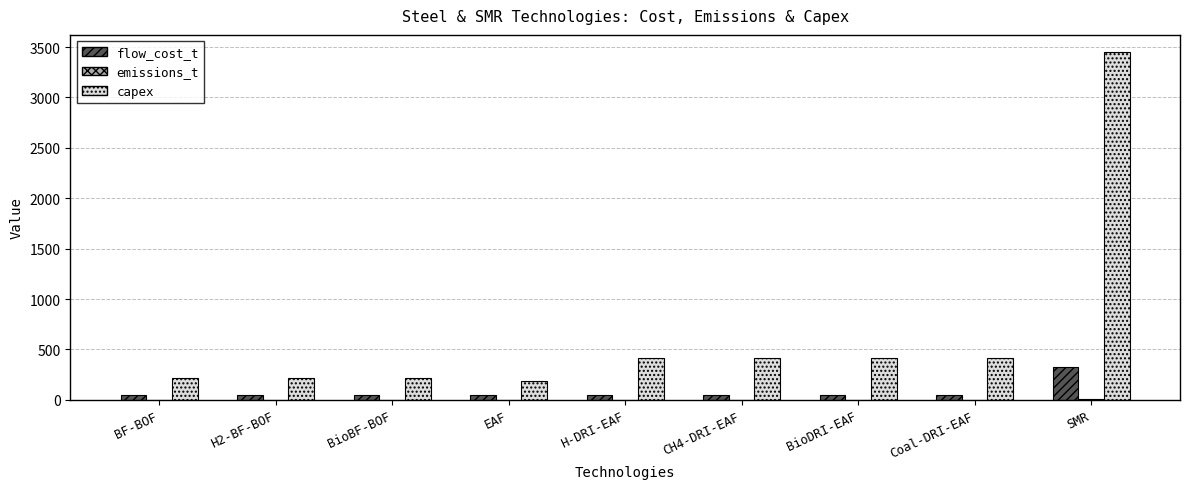

Which series has the largest total across all categories?

capex